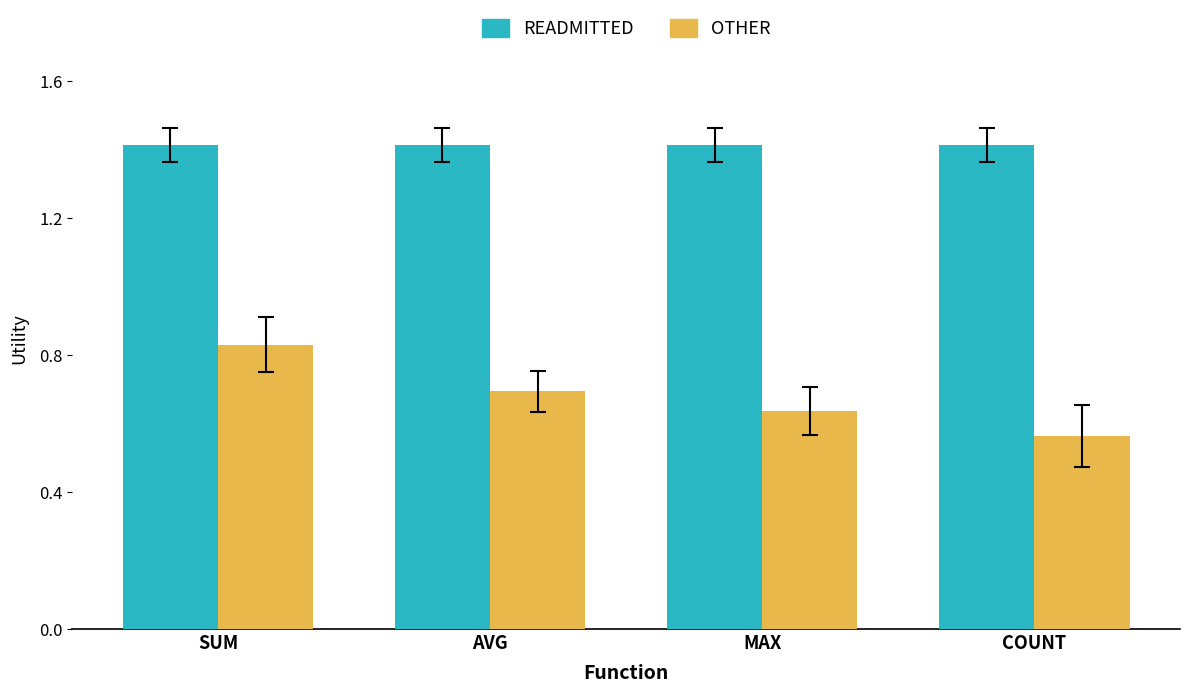

At which category is the sum across all series the highest?

SUM